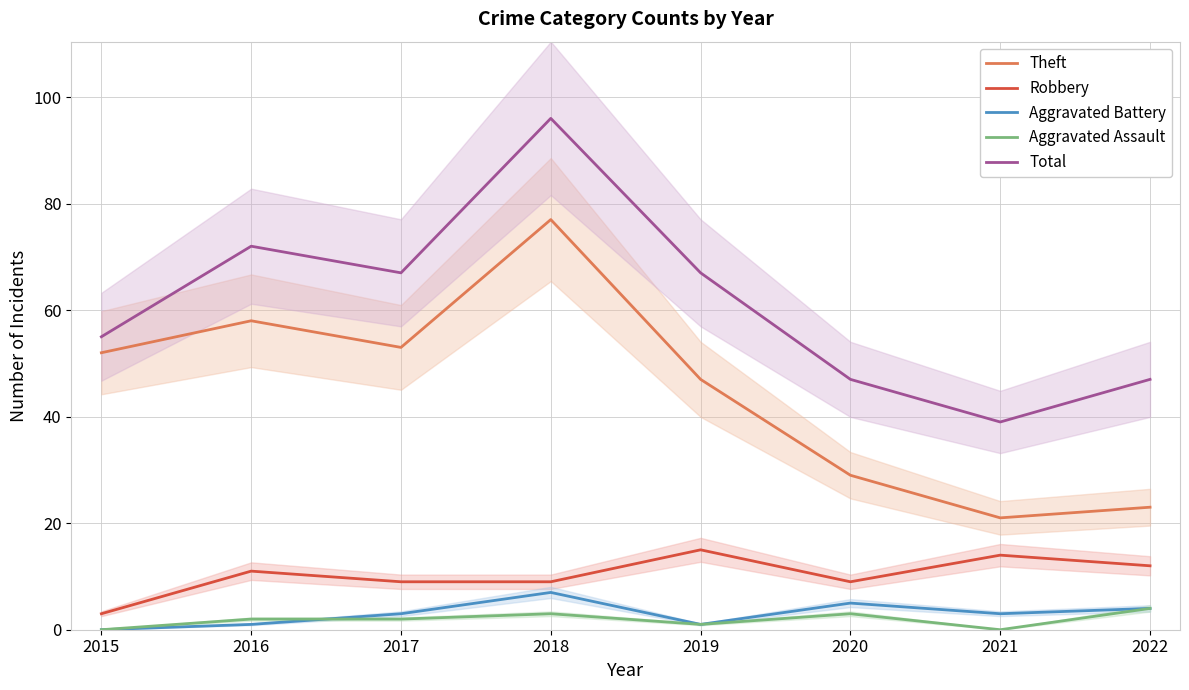

Reading left to right, list all the values displayed in this chart.

Theft: 2015=52	2016=58	2017=53	2018=77	2019=47	2020=29	2021=21	2022=23
Robbery: 2015=3	2016=11	2017=9	2018=9	2019=15	2020=9	2021=14	2022=12
Aggravated Battery: 2015=0	2016=1	2017=3	2018=7	2019=1	2020=5	2021=3	2022=4
Aggravated Assault: 2015=0	2016=2	2017=2	2018=3	2019=1	2020=3	2021=0	2022=4
Total: 2015=55	2016=72	2017=67	2018=96	2019=67	2020=47	2021=39	2022=47